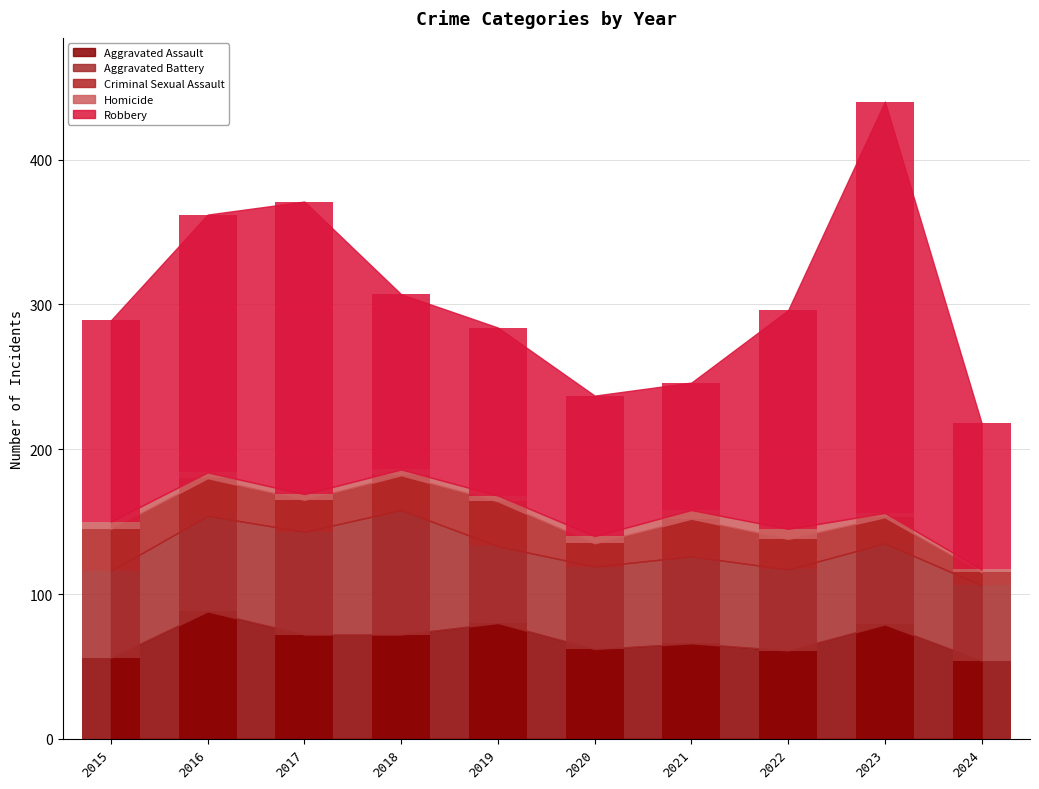

Reading right to left, list all the values displayed in this chart.

Aggravated Assault: 54	79	61	66	62	80	72	72	88	56
Aggravated Battery: 52	56	56	60	57	53	86	71	66	60
Criminal Sexual Assault: 9	18	21	26	16	31	24	22	26	29
Homicide: 2	3	7	6	5	4	4	4	4	5
Robbery: 101	284	151	88	97	116	121	202	178	139